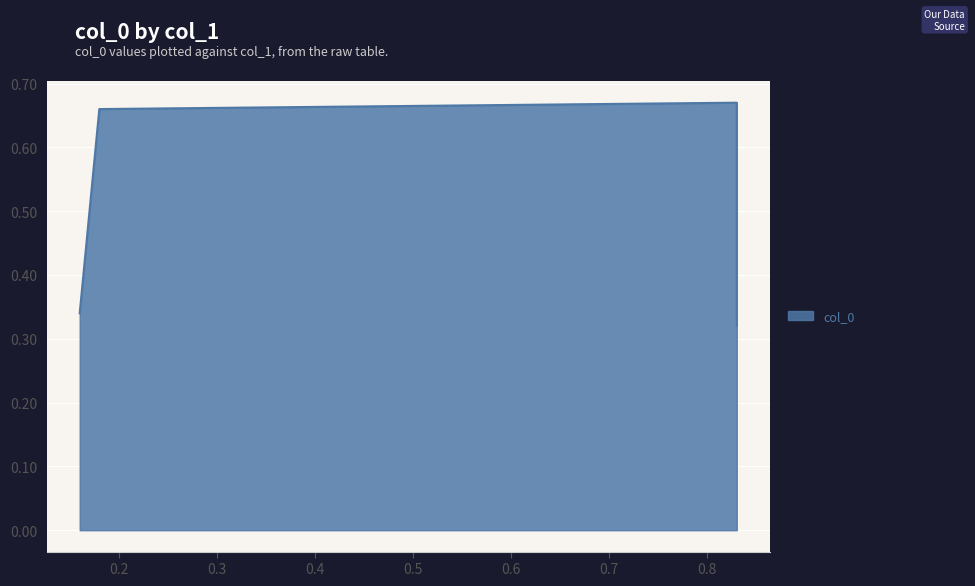

True or false: the data shows 0.6 at 0.16.

False